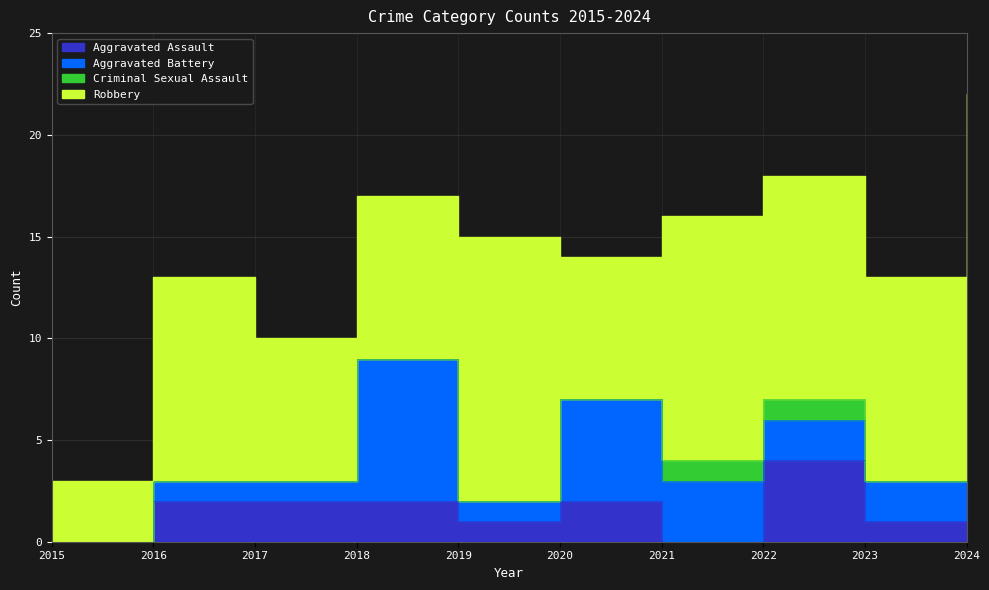

How many values in the Aggravated Assault series are below 2?

4